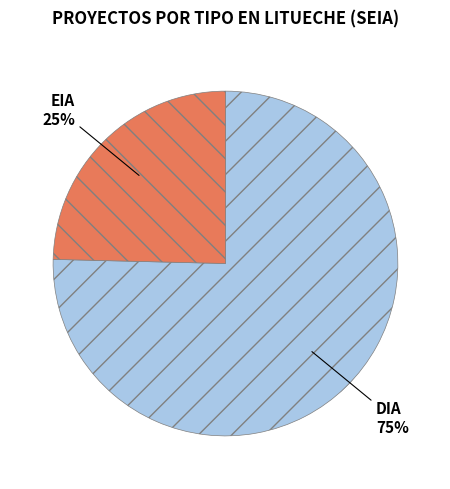

Is there any slice that represents more than half of the pie?

Yes